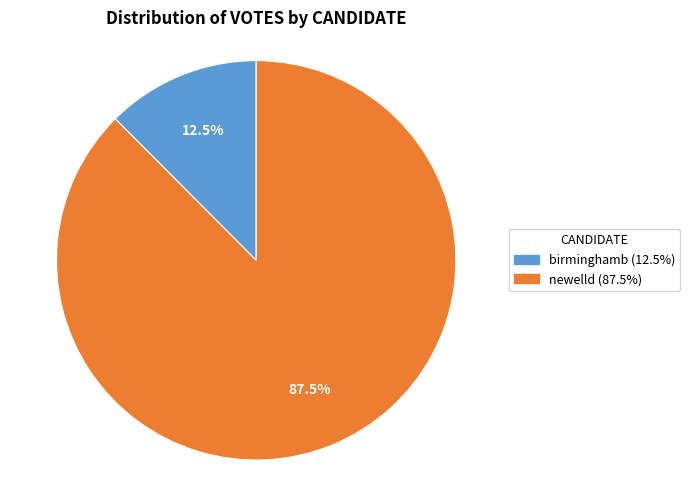

What is the total percentage of newelld and birminghamb?

100.0%